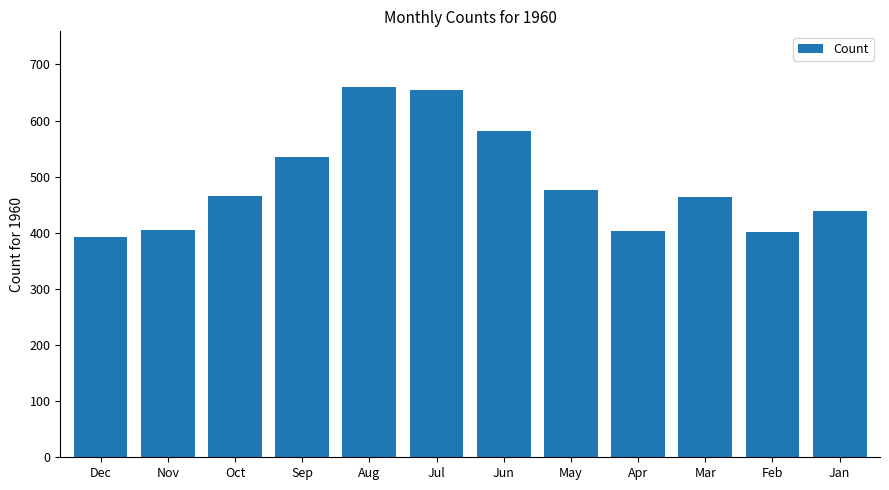

What is the minimum value shown in the chart?

393